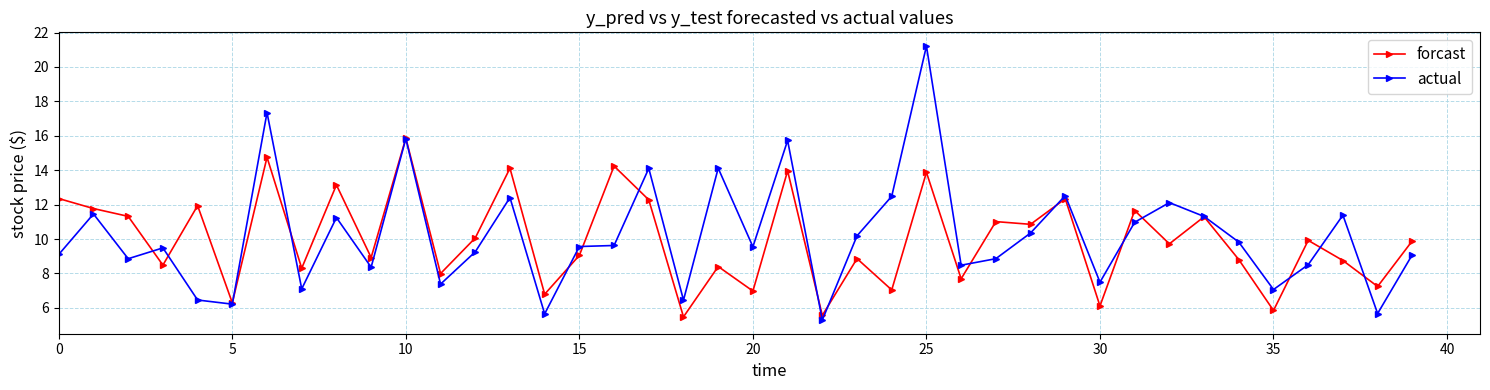

List the series in order of their peak value, lowest first.

forcast, actual